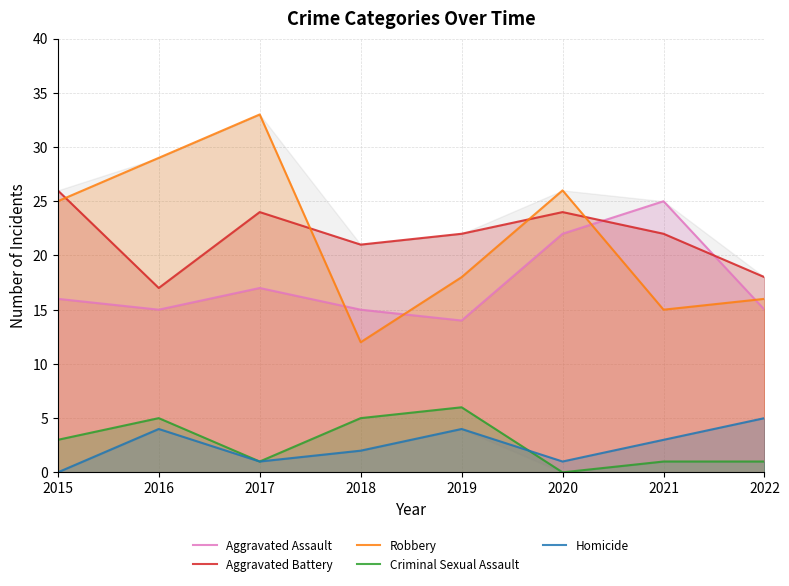

The Aggravated Assault series shows 6 at 2020. True or false?

False